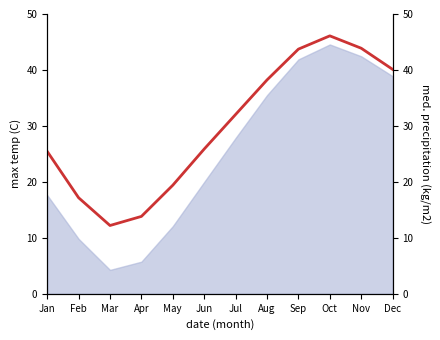

What is the average value?

29.8